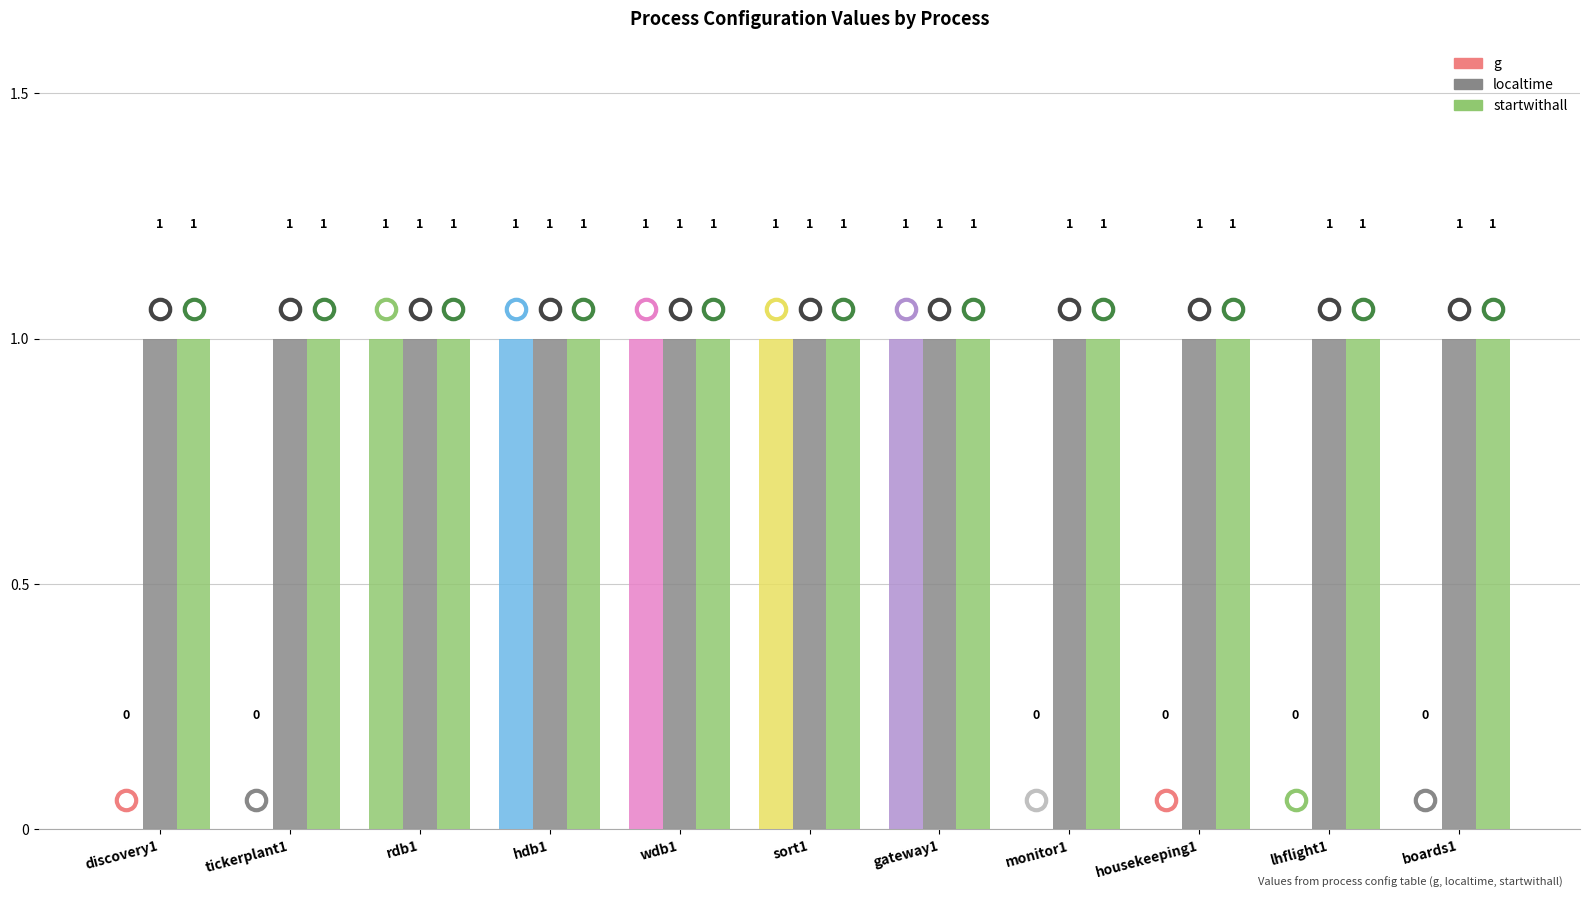

How many distinct data groups are displayed?

3